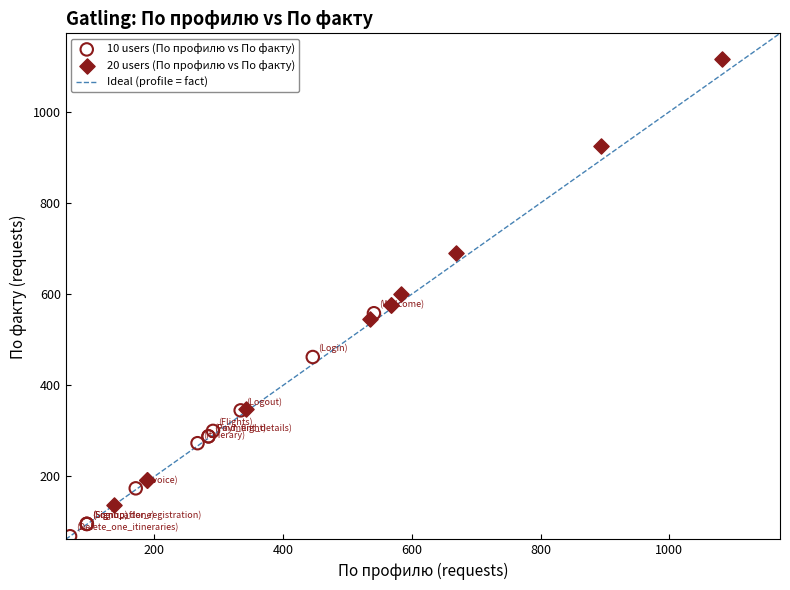

Which series reaches the maximum Y coordinate?

20 users (По профилю vs По факту)